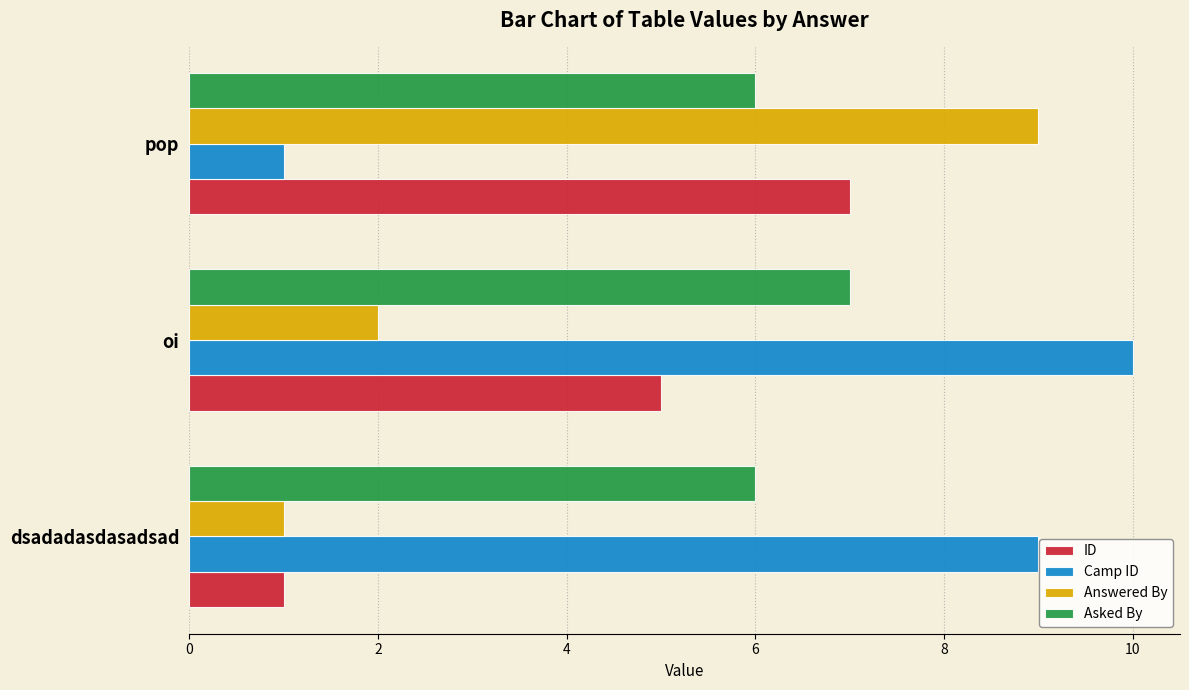

The value of Answered By at oi is 1. True or false?

False